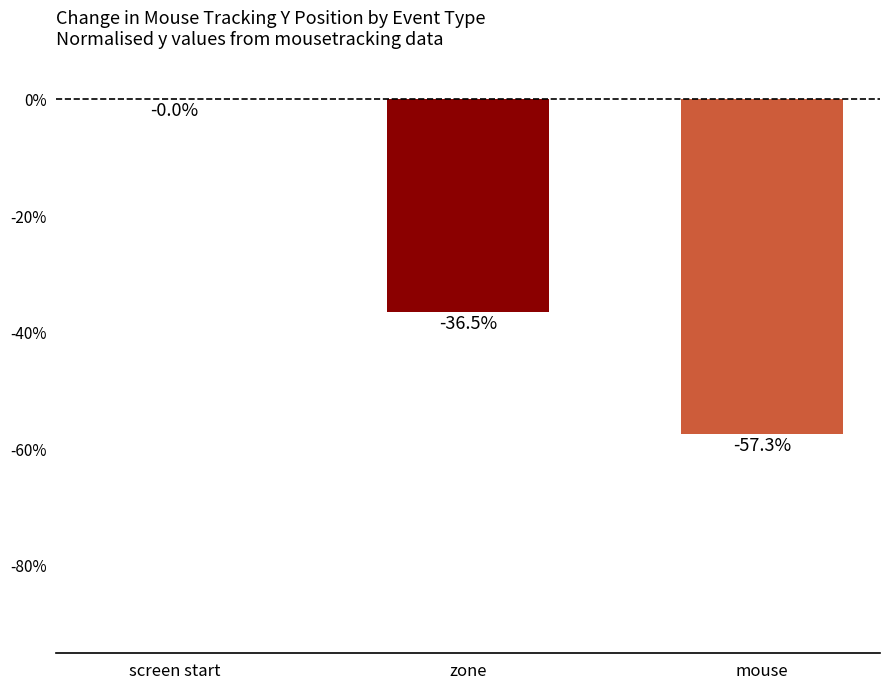

How many data points does each series have?

3